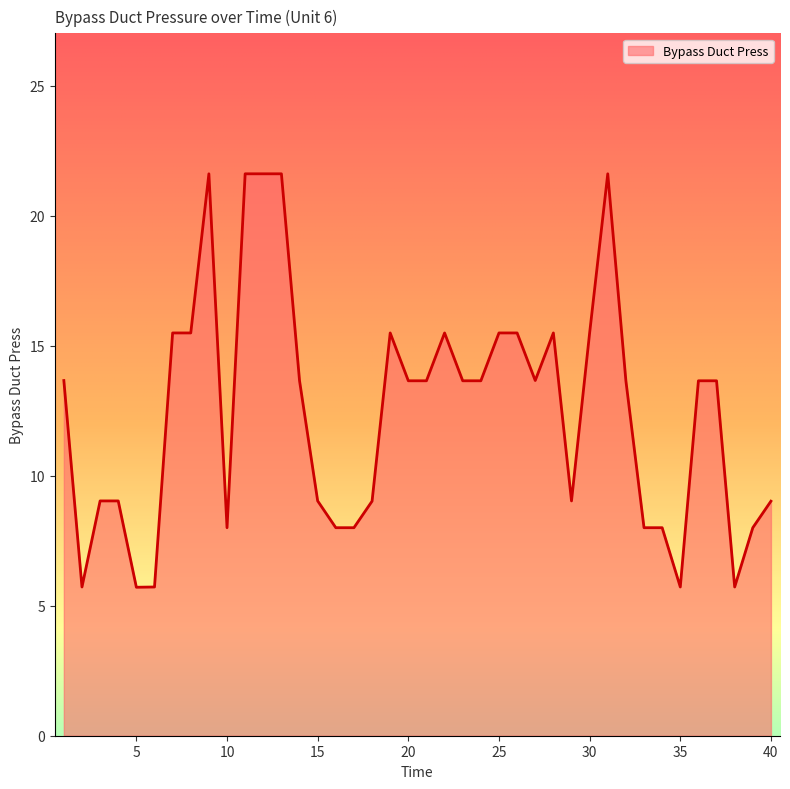

What is the greatest value displayed?

21.6